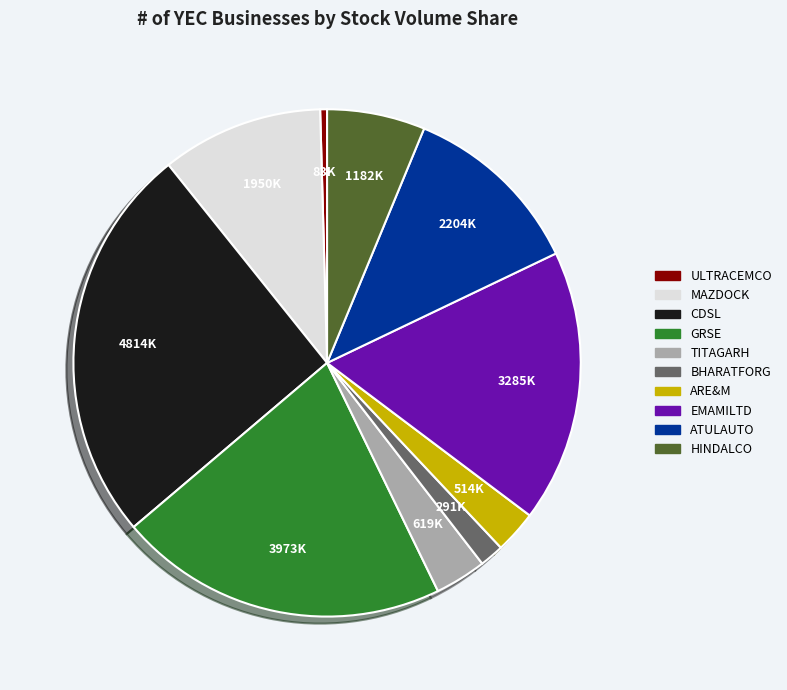

What is the ratio of the value at BHARATFORG to the value at HINDALCO?

0.2